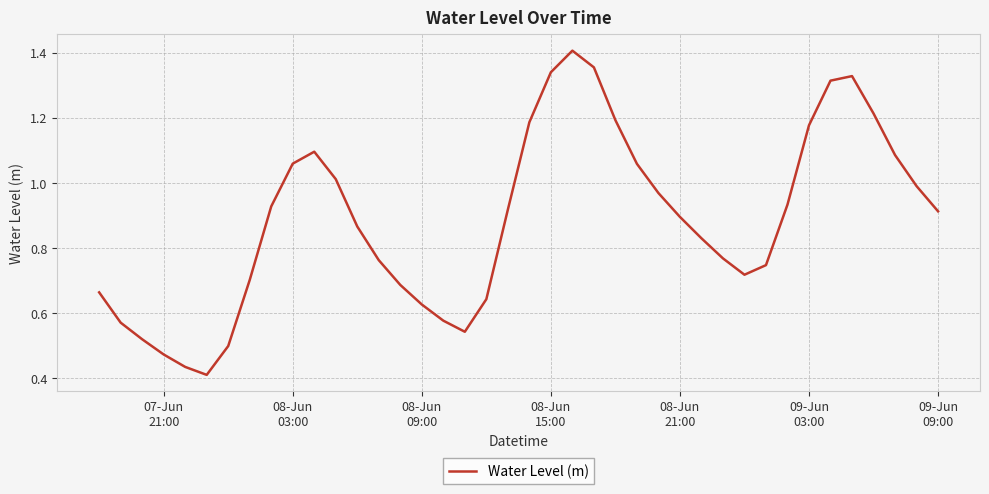

What is the value of the 33rd point from the left?

0.9